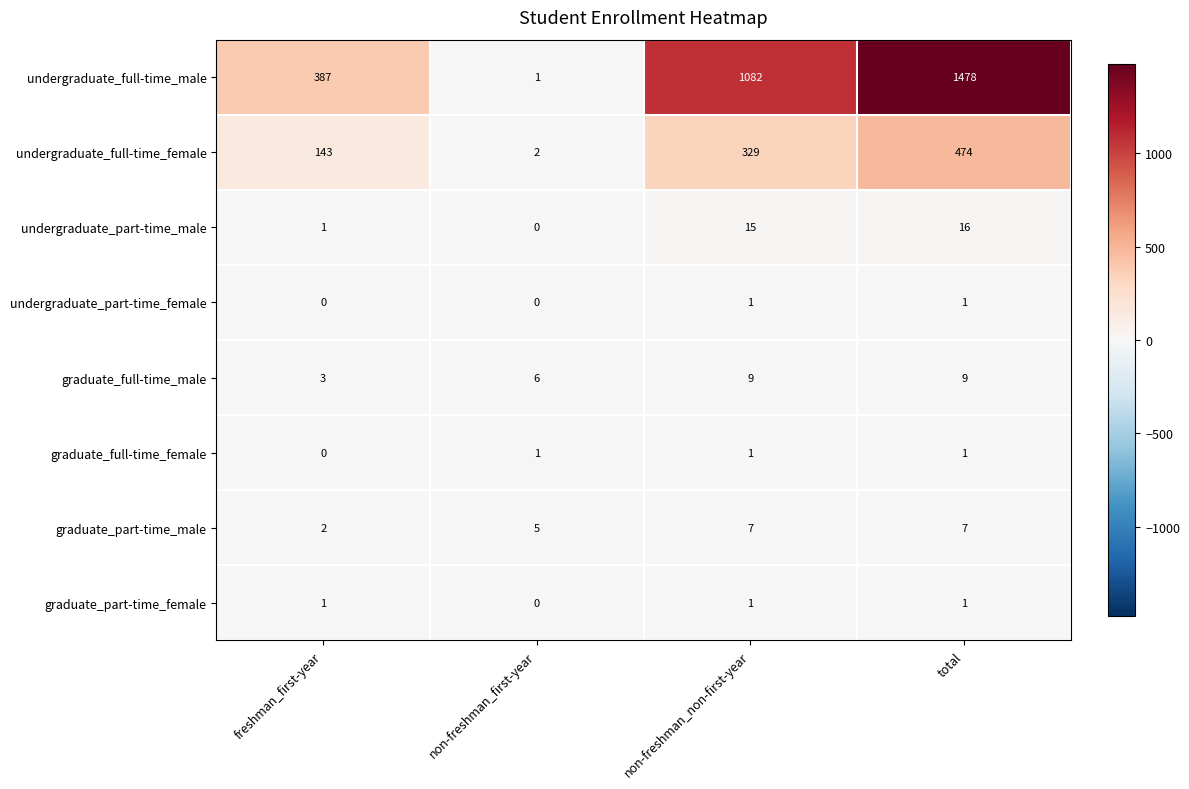

The undergraduate_part-time_male series shows 0 at non-freshman_first-year. True or false?

True